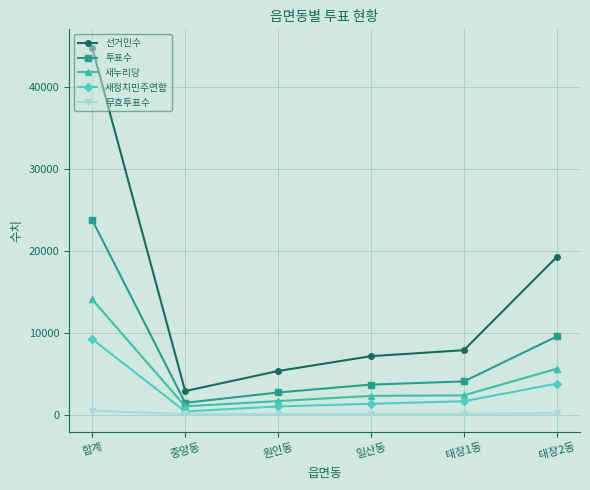

Which series has the largest range (max minus min)?

선거인수